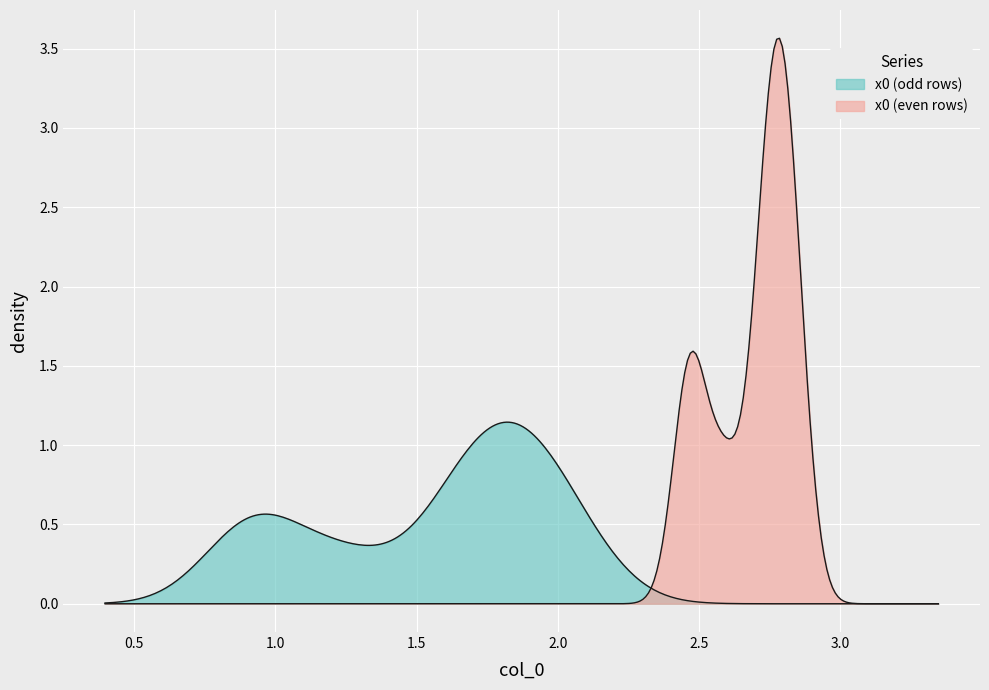

What is the change in value from 0 to 9?

-0.7